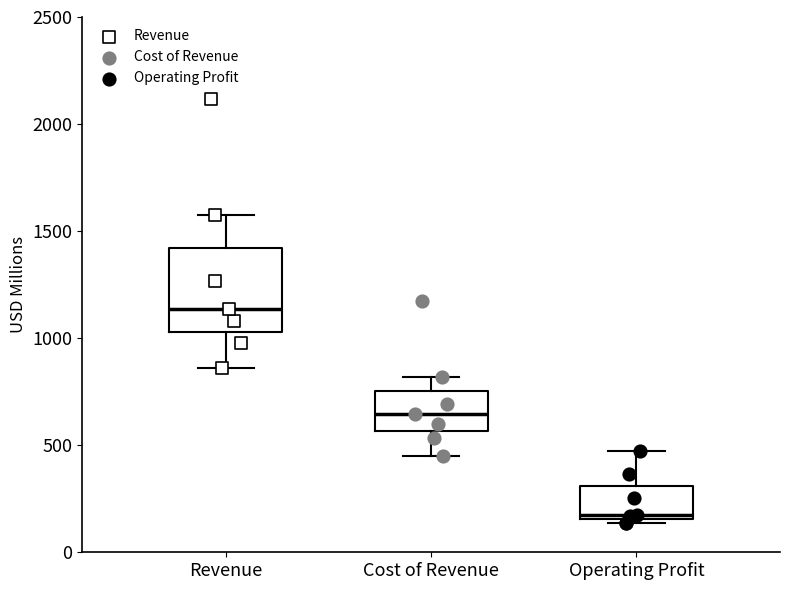

Which box's median line is the highest?

Revenue